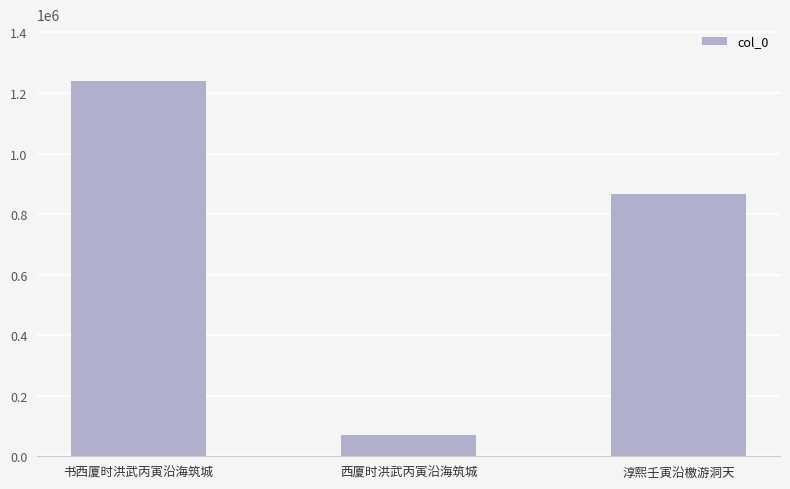

Reading right to left, transcribe all the data shown in this chart.

淳熙壬寅沿檄游洞天=866805	西厦时洪武丙寅沿海筑城=71213	书西厦时洪武丙寅沿海筑城=1241229